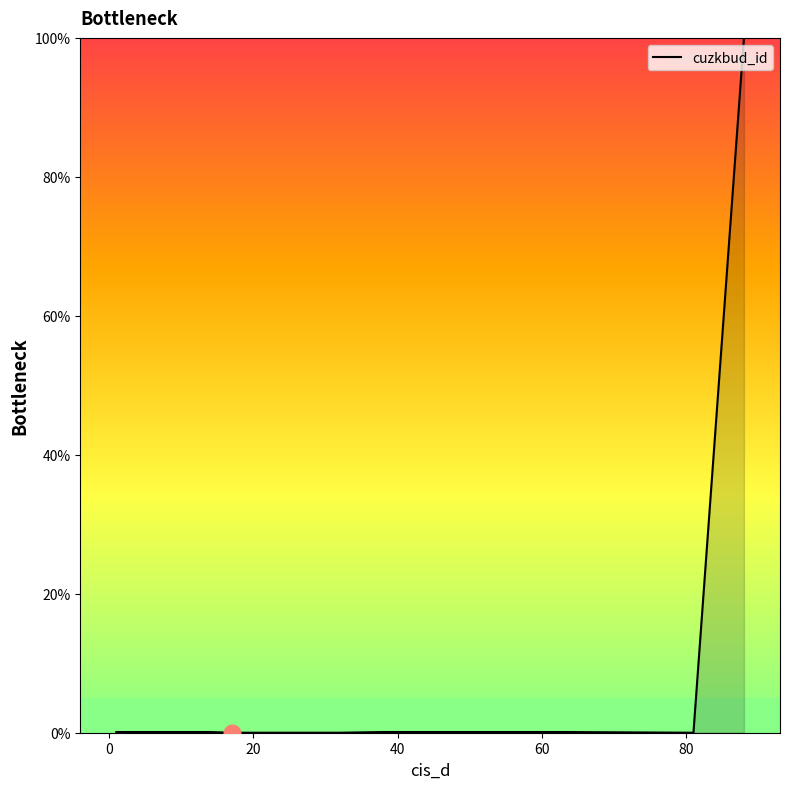

What is the difference between the maximum and minimum values?

100.0